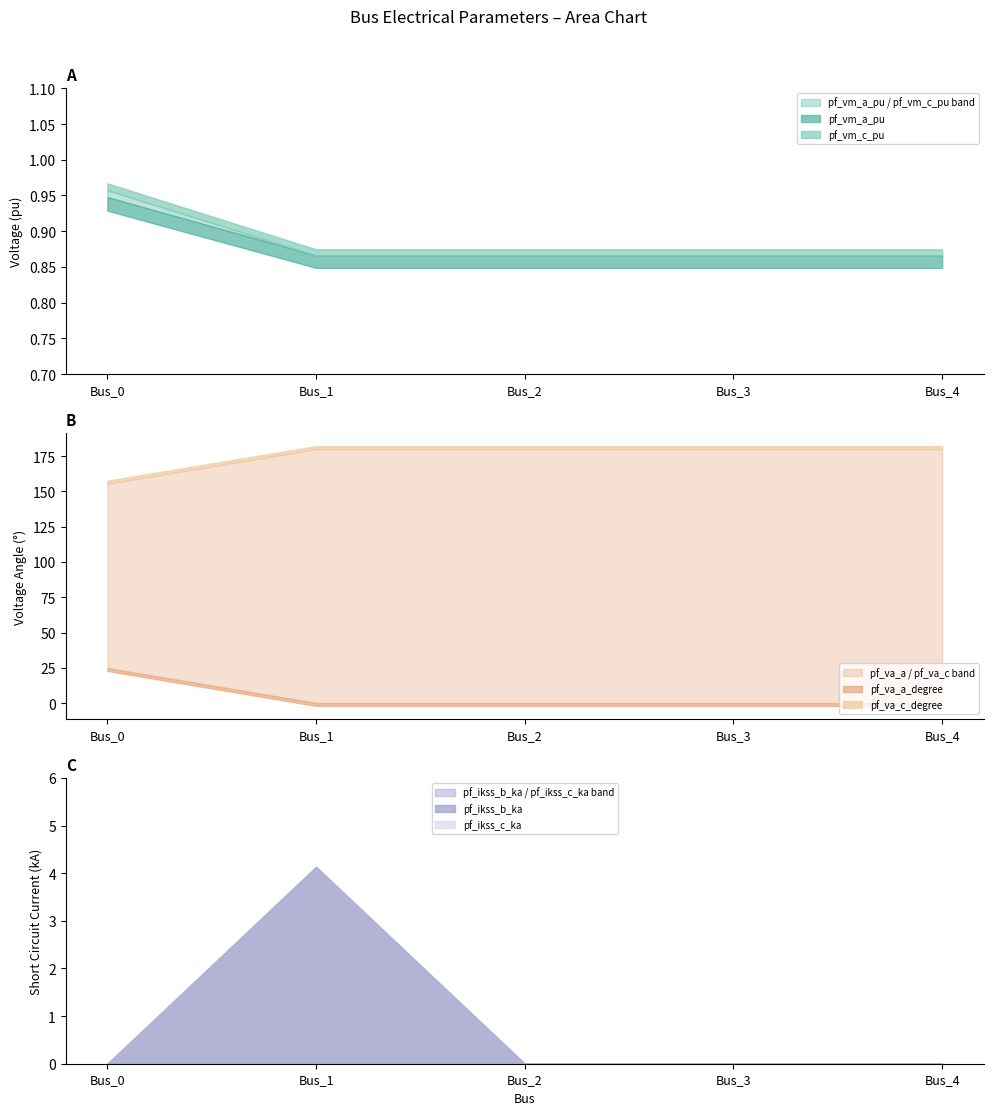

What is the total value across all series at Bus_4?

181.7